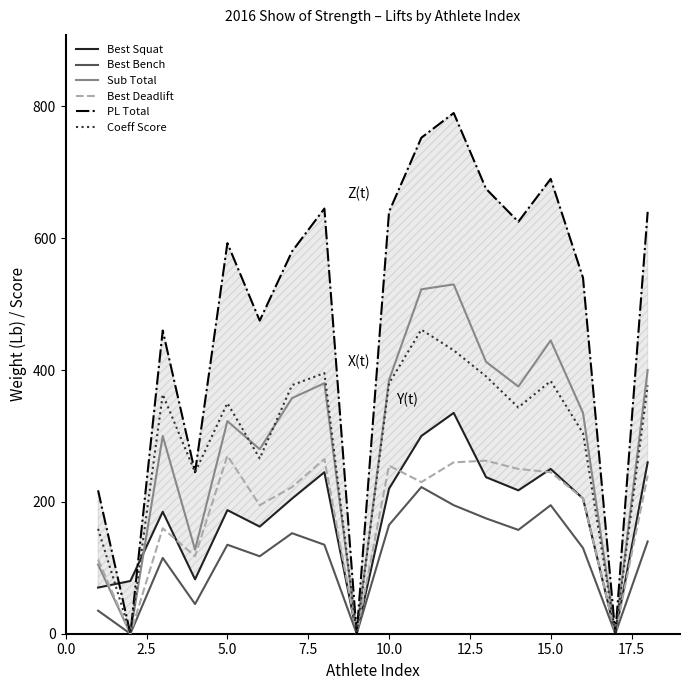

Which series has the largest range (max minus min)?

PL Total